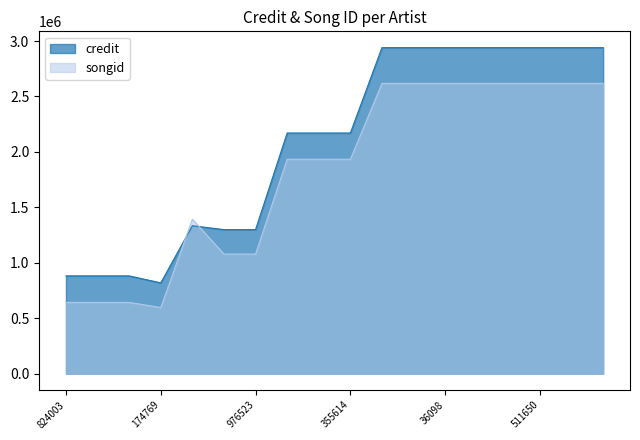

List the labels in order of songid value, largest first.

381826, 381466, 36098, 381462, 984332, 511650, 2127910, 8314, 249403, 204688, 355614, 426515, 814027, 976523, 824003, 188201, 838426, 174769